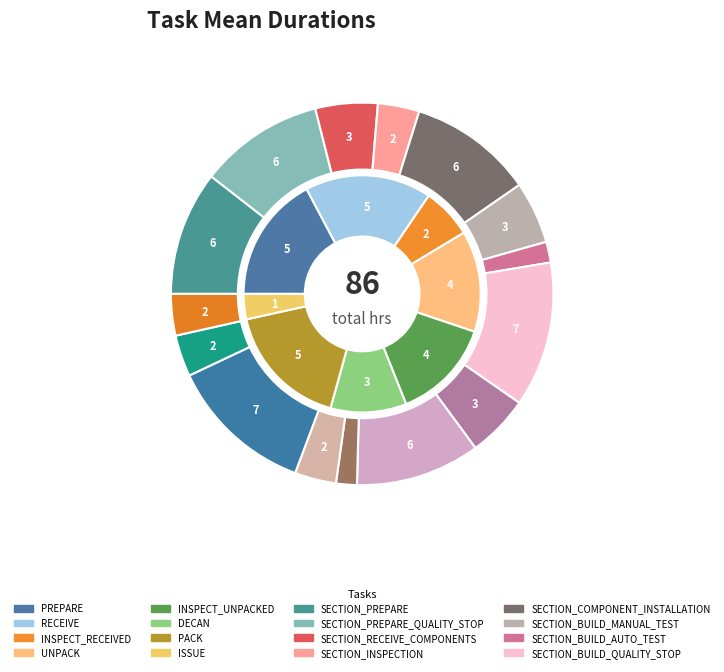

The SECTION_INSPECTION slice represents 14% of the pie. True or false?

False